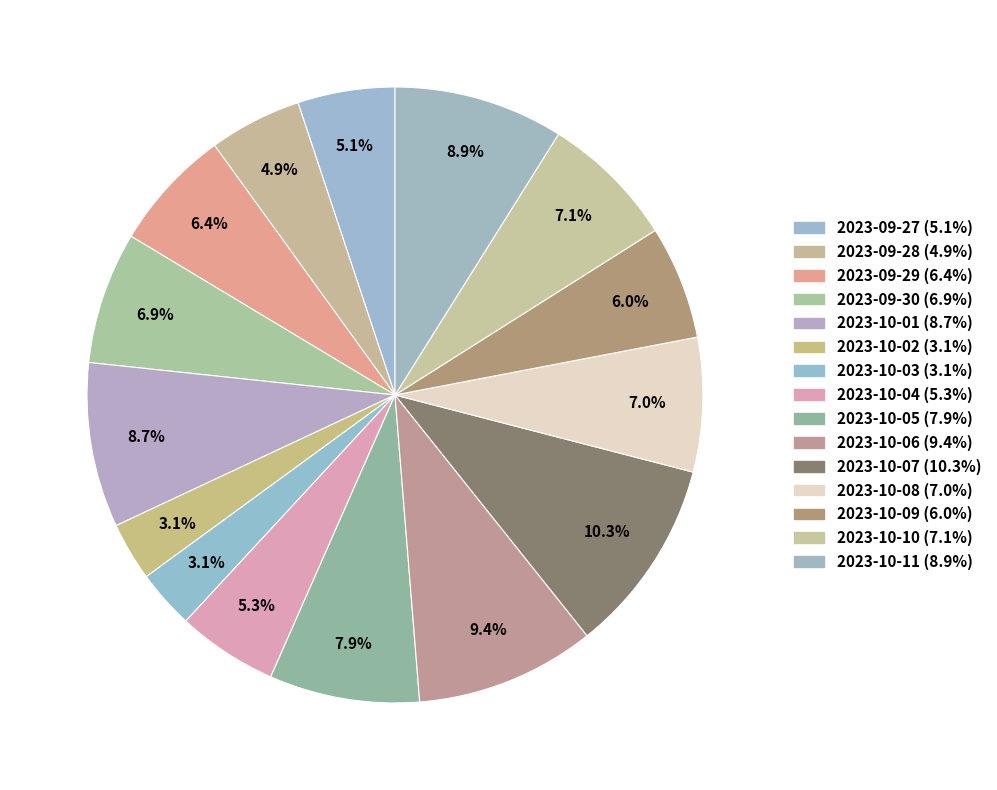

What percentage do 2023-10-05 and 2023-10-01 together represent?

16.5%